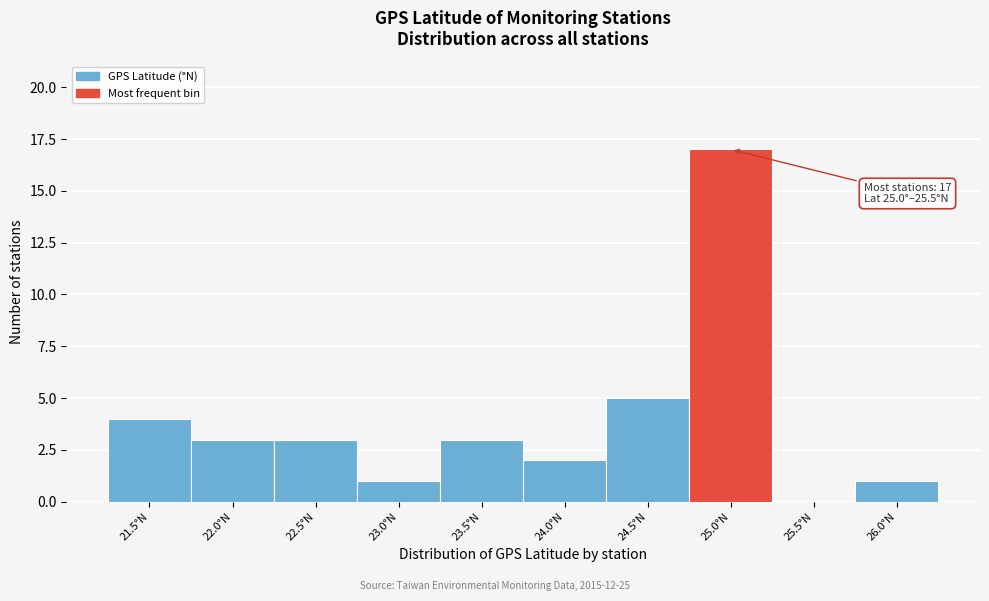

Reading left to right, extract all data points from this chart.

21.5°N=4	22.0°N=3	22.5°N=3	23.0°N=1	23.5°N=3	24.0°N=2	24.5°N=5	25.0°N=17	25.5°N=0	26.0°N=1